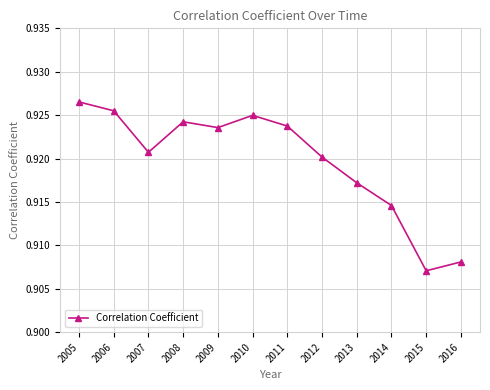

How many series are shown in this chart?

1